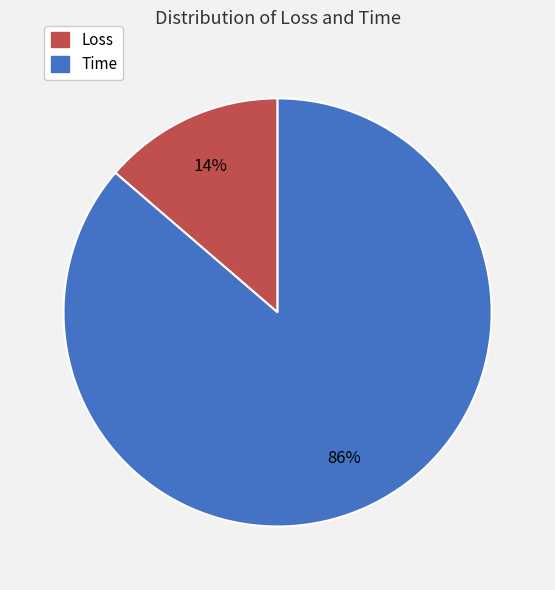

Do Time and Loss together represent more than half of the pie?

Yes